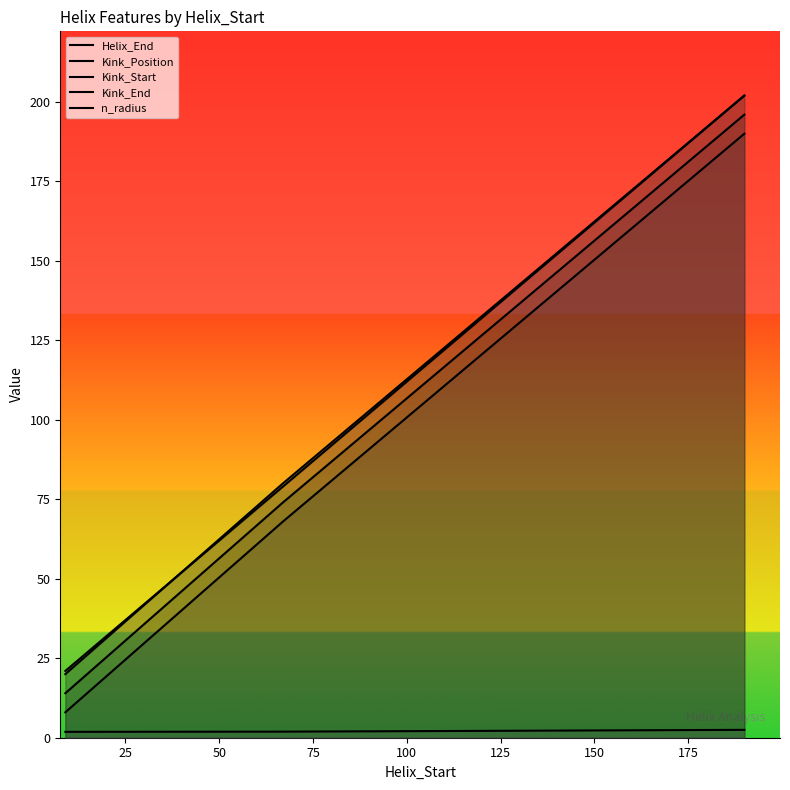

Reading right to left, extract all data points from this chart.

Helix_End: 202.0	79.0	21.0
Kink_Position: 196.0	74.0	14.0
Kink_Start: 190.0	68.0	8.0
Kink_End: 202.0	80.0	20.0
n_radius: 2.5	1.9	1.8